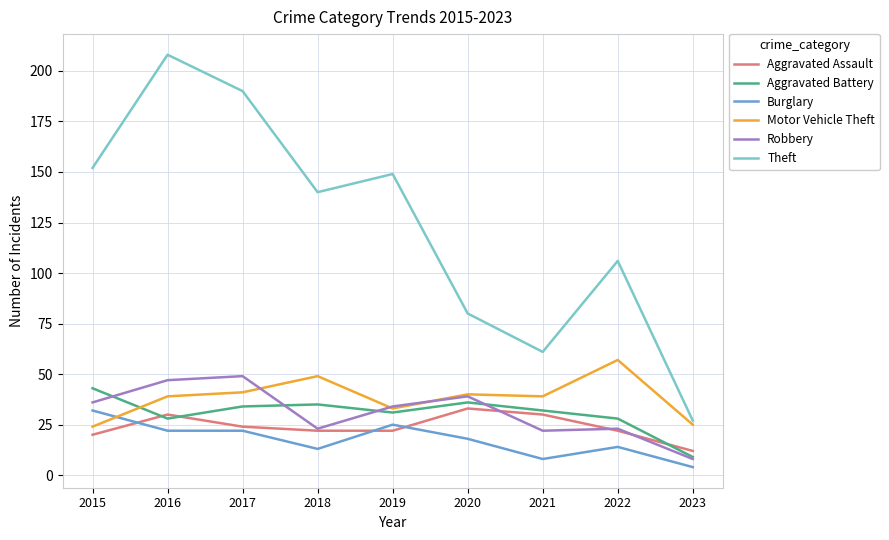

What is the sum of all Theft values?

1113